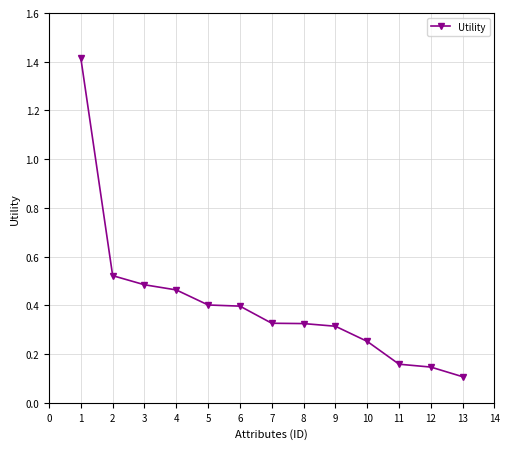

Is it true that the value at 2 is 0.8?

False